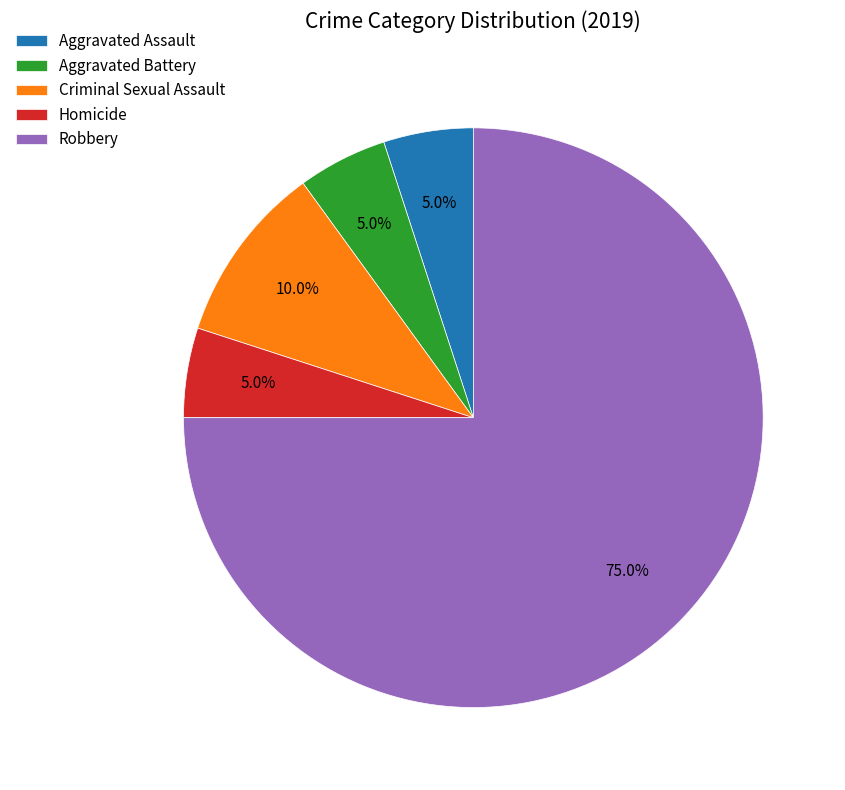

How much of the chart is everything except Homicide?

95.0%